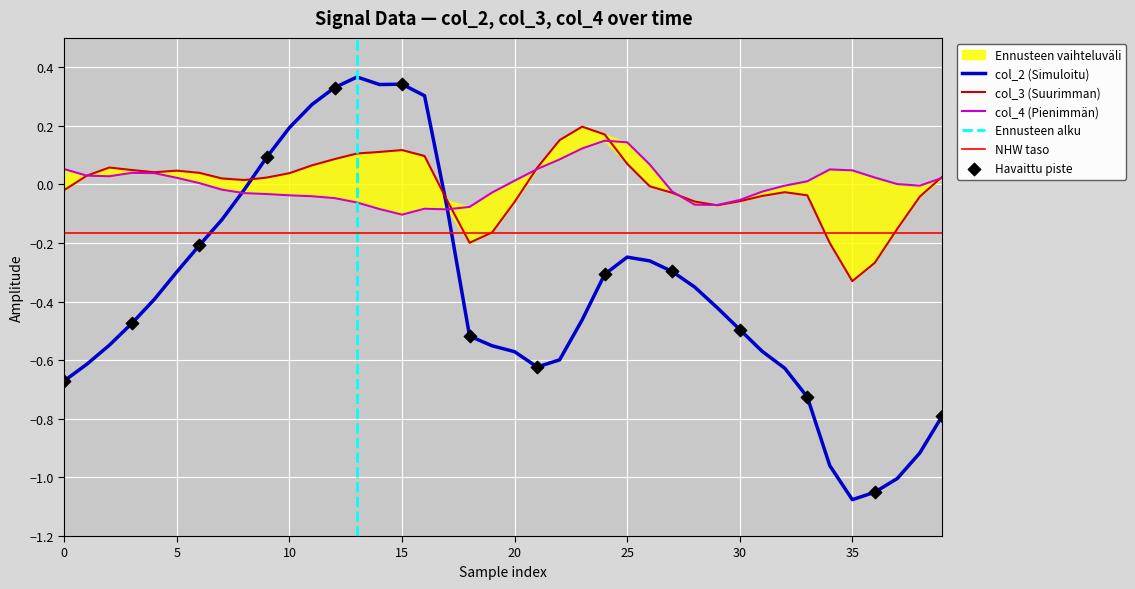

Which series has the largest total across all categories?

col_4